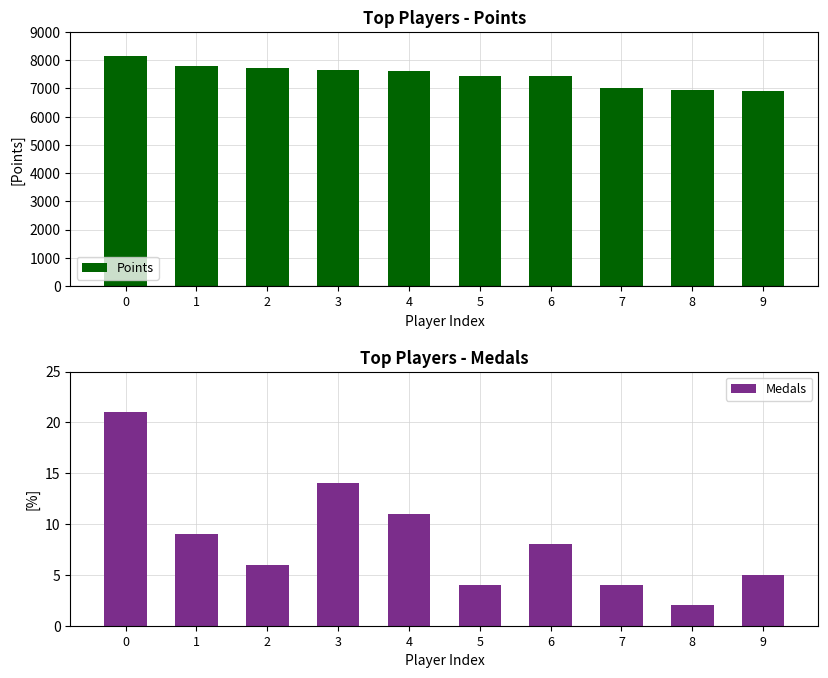

What are all the series names shown in the legend?

Points, Medals